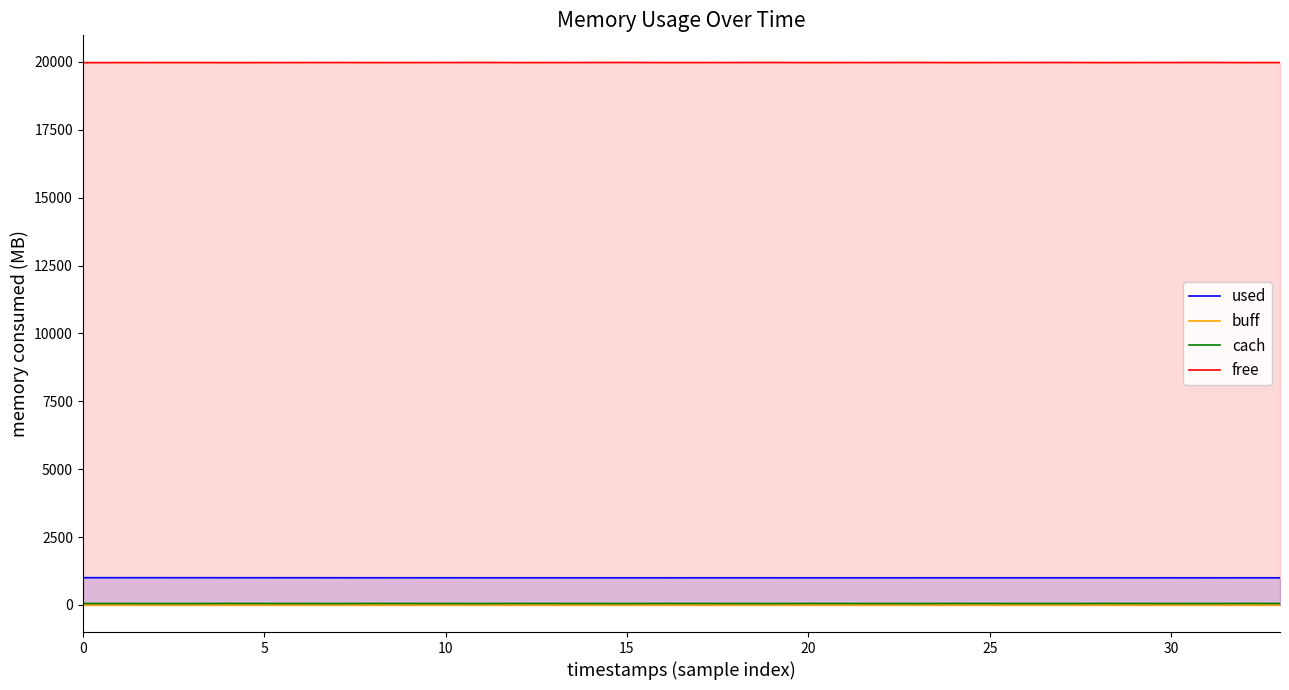

Read the used value at 30.

999.4